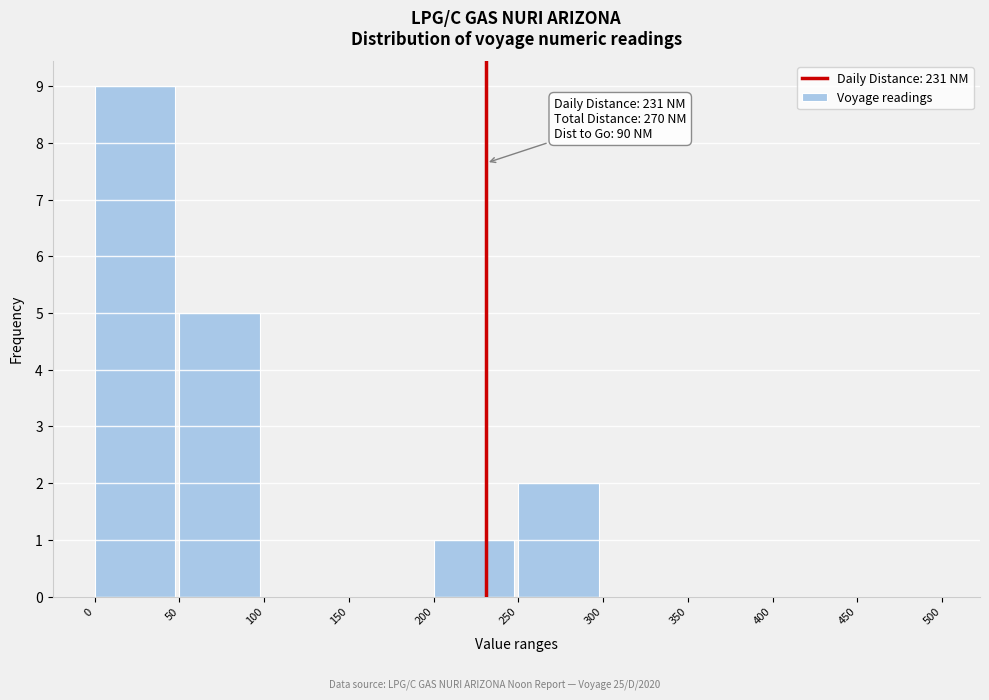

Over which range of the x-axis is the bar tallest?

0 to 50